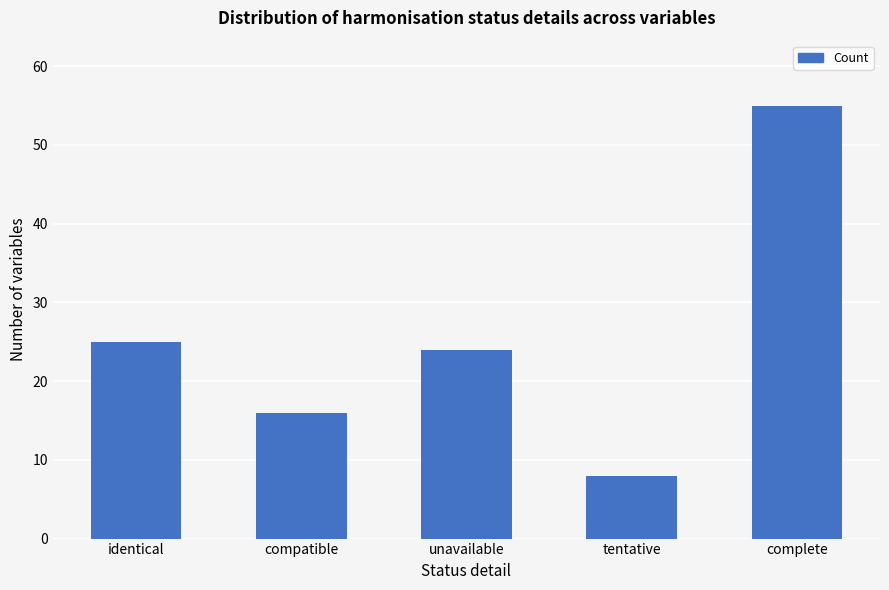

What is the difference between the maximum and minimum values?

47